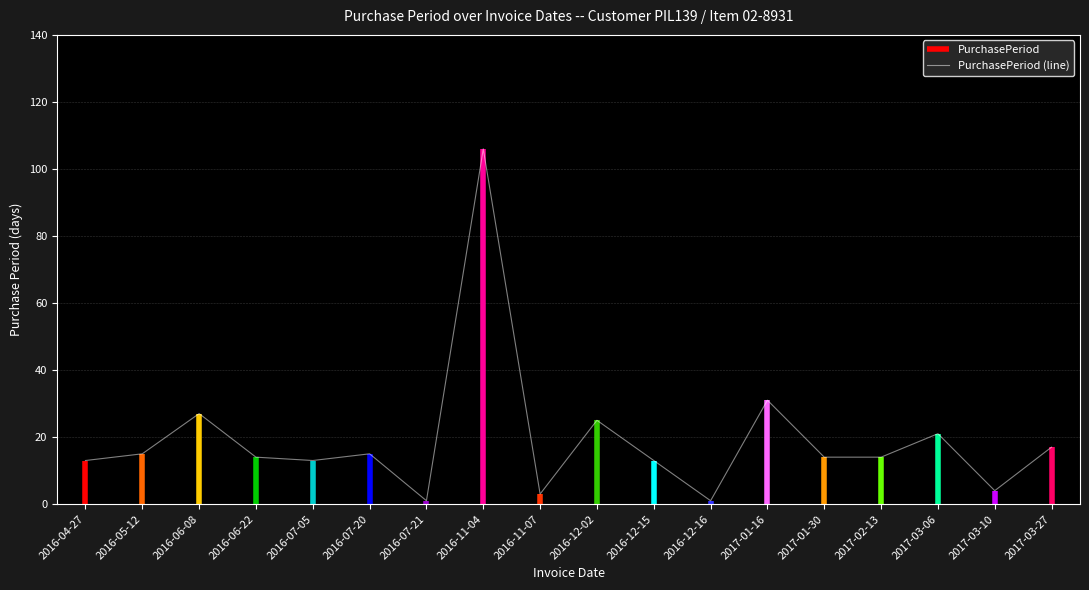

How many categories are shown in the chart?

18